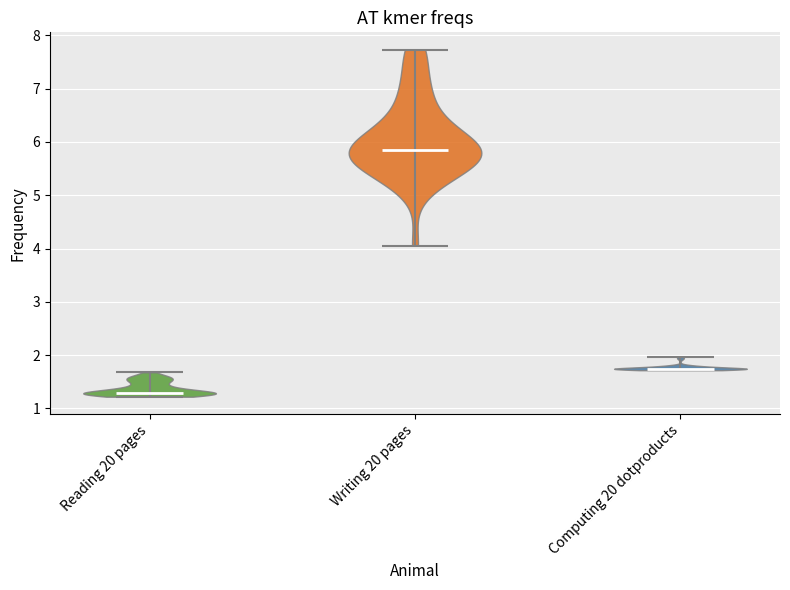

Reading left to right, read every violin against the y-axis: where its median line is, and the lowest and highest points it reaches. The values are not printed on the chart, so give them approximately, as read against the axis.

Reading 20 pages: median line 1.3, lowest point 1.2, highest point 1.7
Writing 20 pages: median line 5.8, lowest point 4.1, highest point 7.7
Computing 20 dotproducts: median line 1.7, lowest point 1.7, highest point 2.0